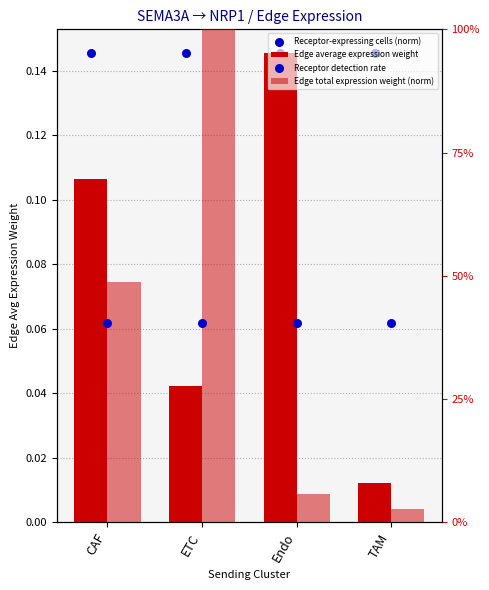

At how many categories does at least one series exceed 0?

4